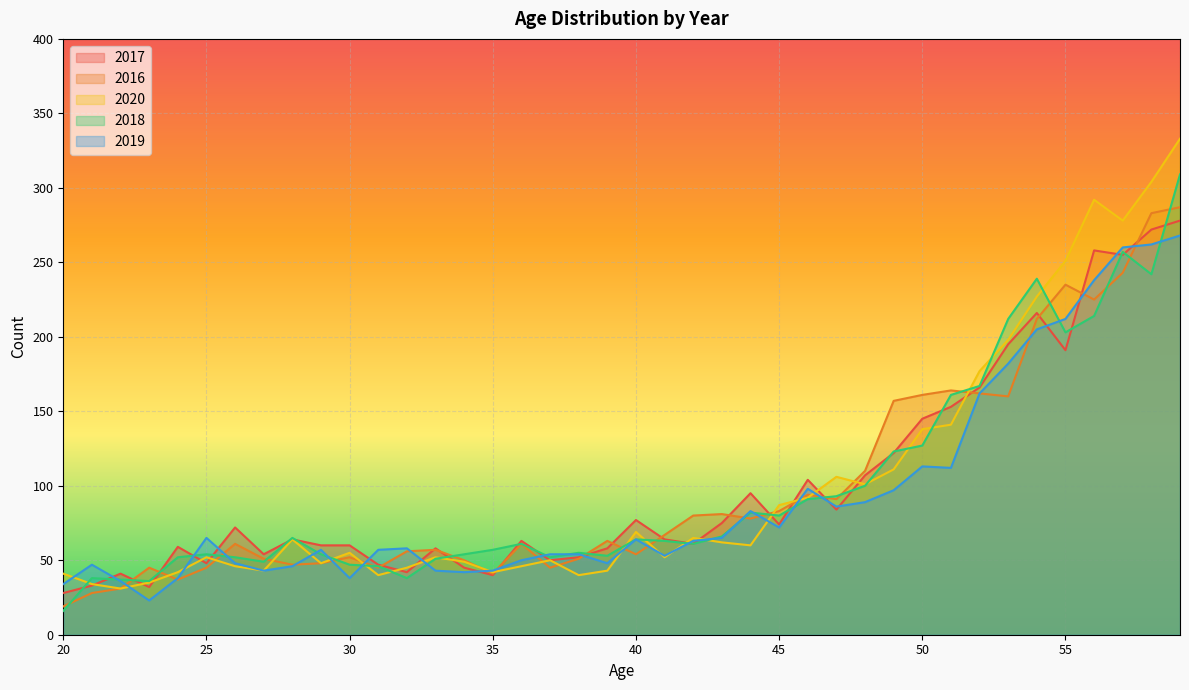

Reading left to right, what are all the values shown in this chart?

2017: 28	33	41	32	59	48	72	54	64	60	60	47	42	58	45	40	63	50	52	58	77	64	61	75	95	74	104	84	107	122	145	153	166	195	216	191	258	255	272	278
2016: 19	28	31	45	37	45	61	51	47	48	52	45	56	57	50	41	61	45	51	63	54	67	80	81	78	83	94	91	110	157	161	164	162	160	212	235	225	243	283	287
2020: 41	34	31	35	42	52	46	43	64	48	55	40	45	52	49	42	46	50	40	43	69	52	65	62	60	87	92	106	101	111	138	141	177	198	227	251	292	278	304	333
2018: 16	38	37	36	52	54	52	49	65	54	47	46	38	51	54	57	61	52	55	53	64	63	61	66	82	80	91	93	100	123	127	161	167	212	239	203	214	257	242	309
2019: 34	47	36	23	38	65	48	43	46	57	38	57	58	43	42	43	50	54	54	48	64	53	63	65	83	72	98	86	89	97	113	112	162	182	205	212	238	260	262	268